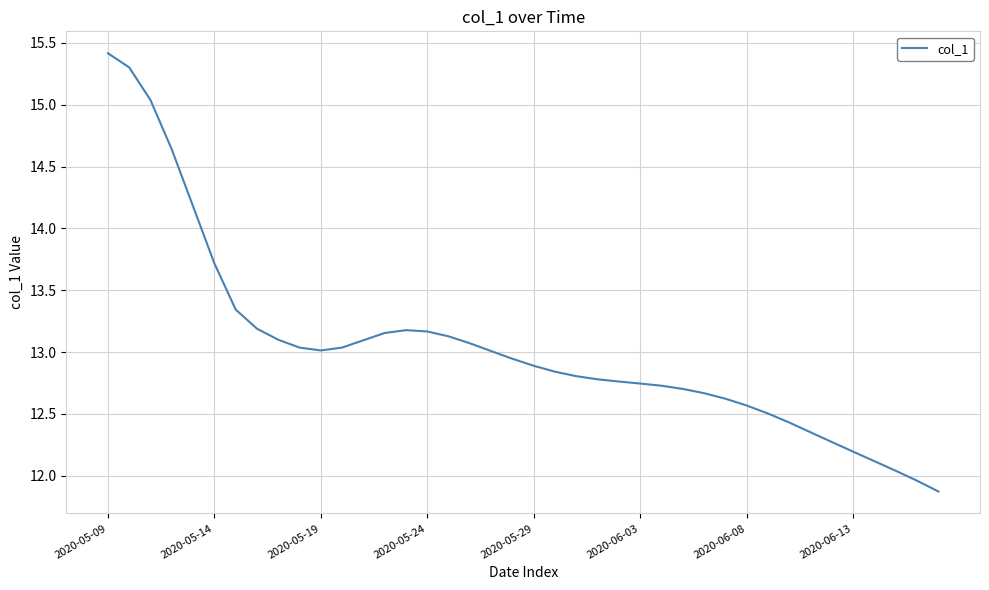

What is the greatest value displayed?

15.4